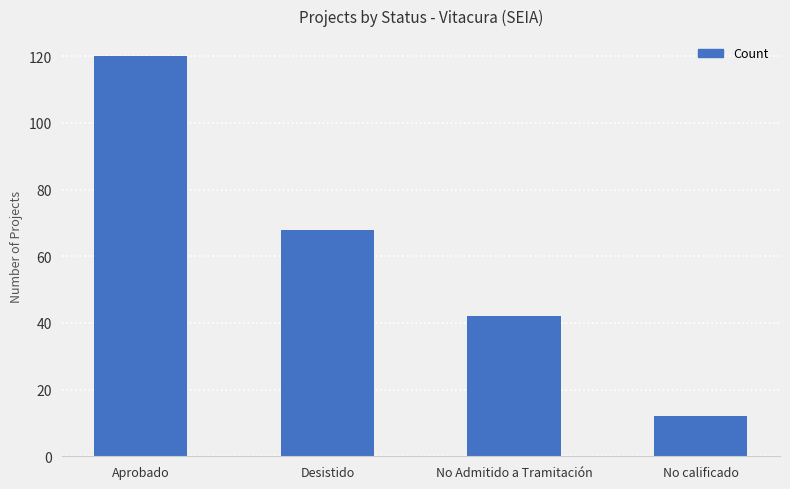

Count the number of data series in this chart.

1